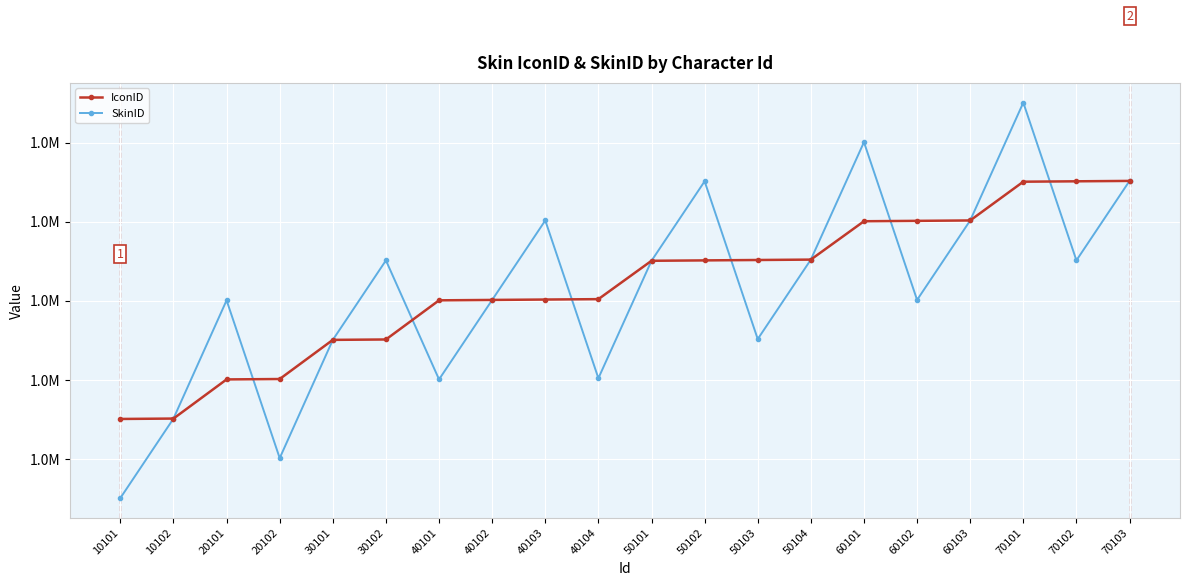

Between which two adjacent categories do SkinID and IconID first intersect?

20101 and 20102